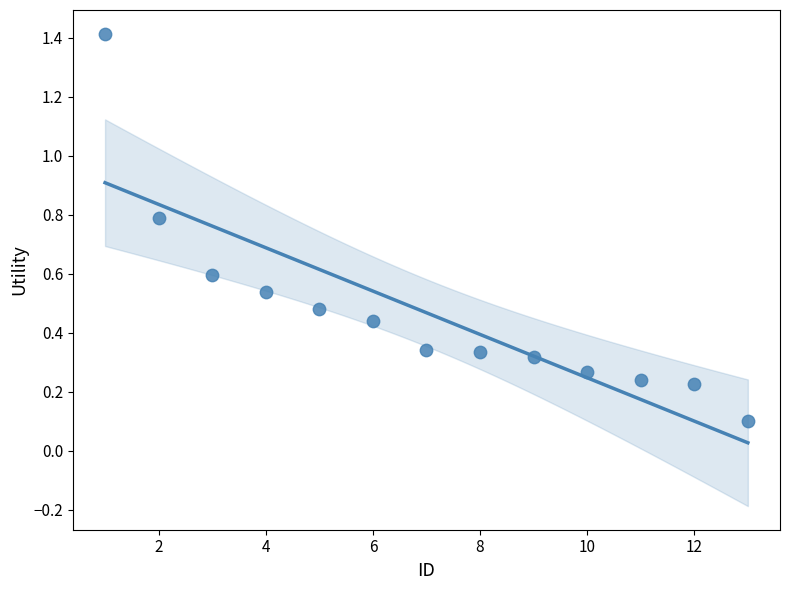

What is the range of X values (max minus min)?

12.0